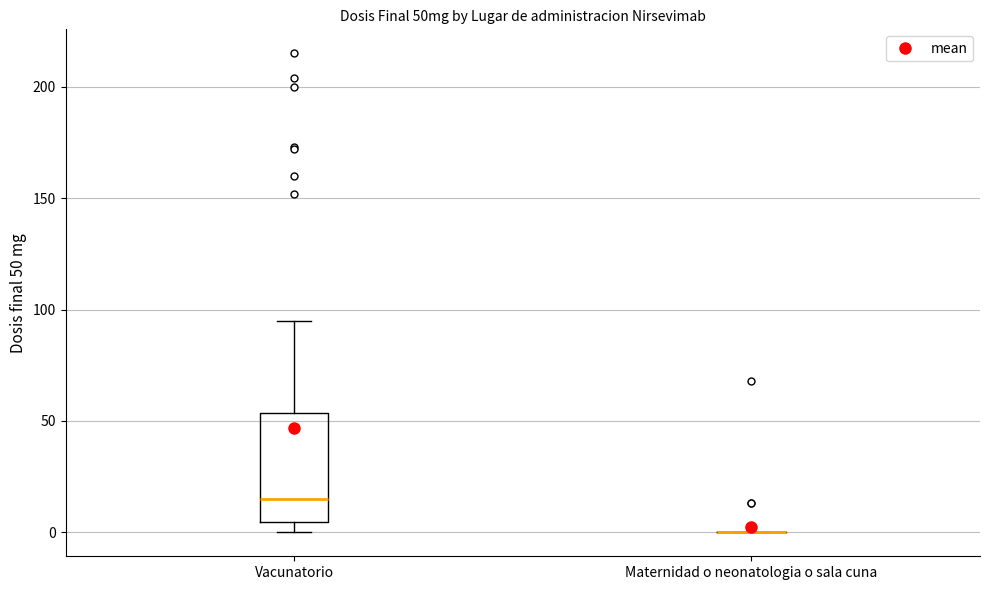

Which box is the tallest, from its lower edge to its upper edge?

Vacunatorio